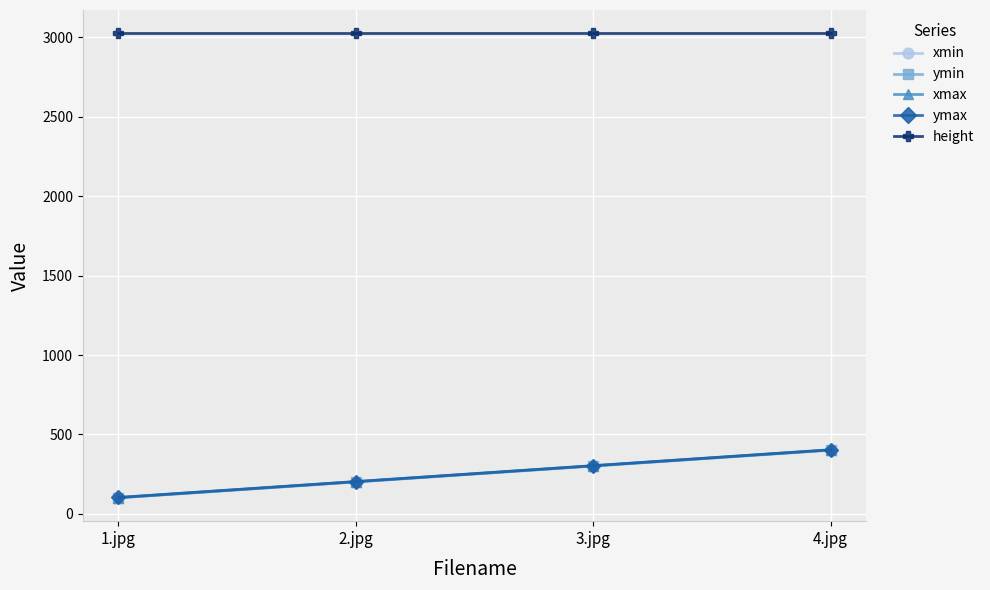

Which label corresponds to the smallest value in the chart?

1.jpg